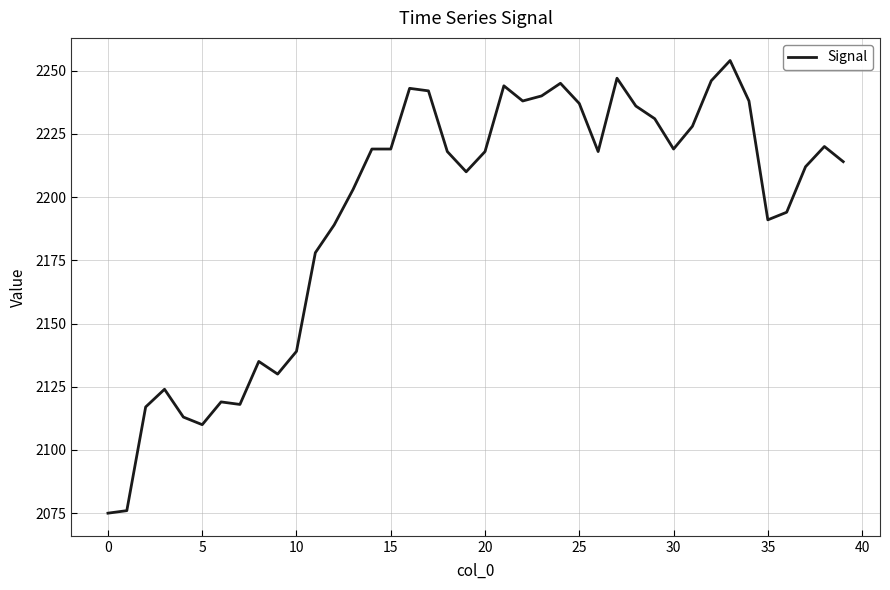

What is the difference between the maximum and minimum values?

179